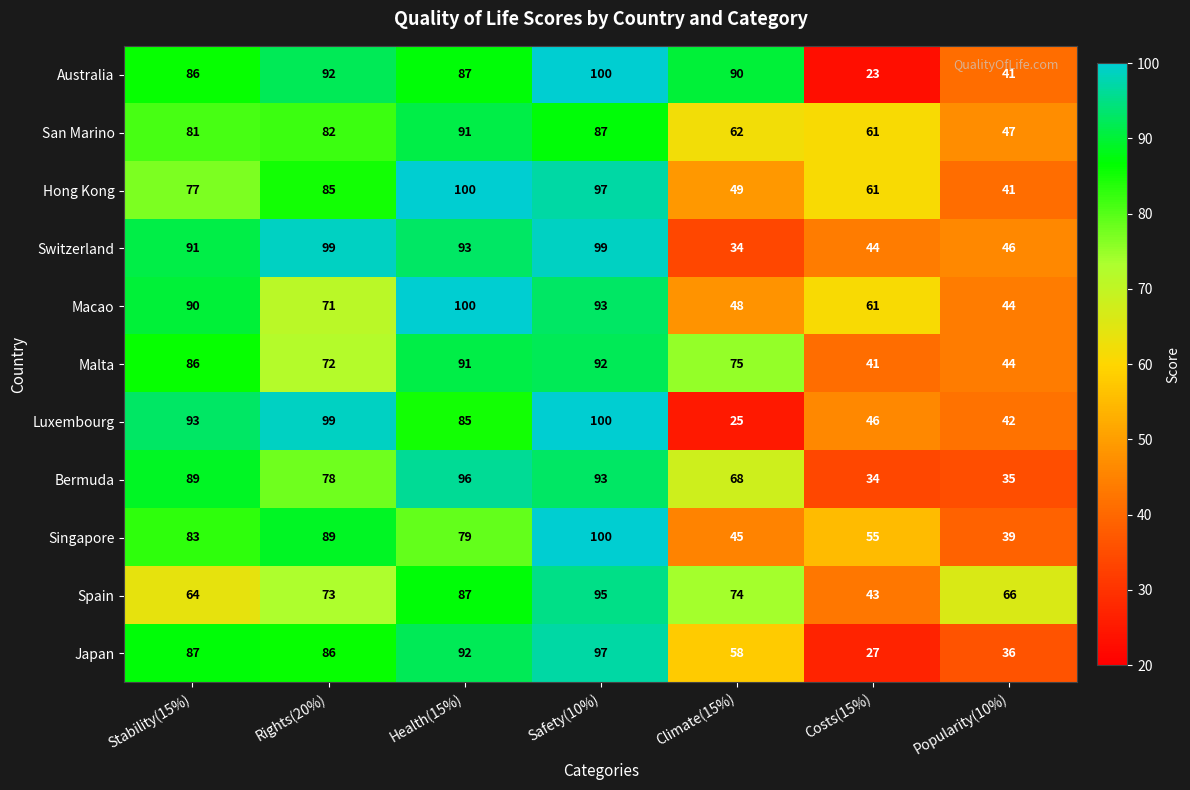

At which label does Bermuda first exceed 78?

Stability(15%)